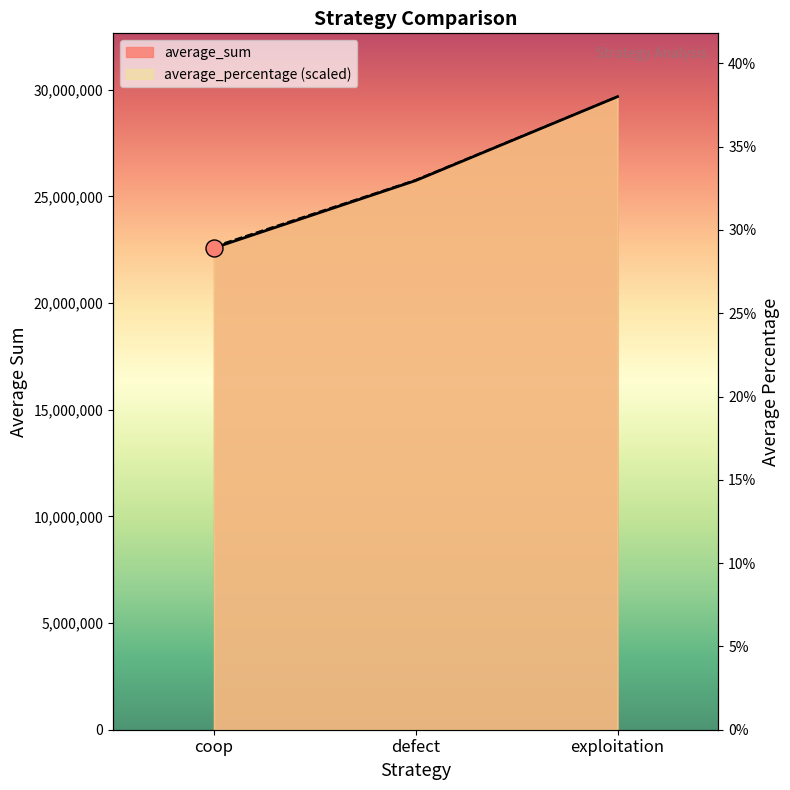

What is the total value across all series at exploitation?

59349372.0